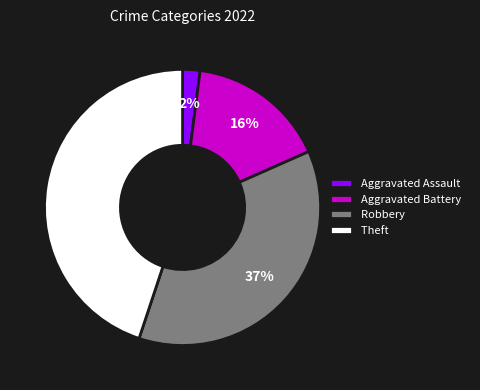

Rank the categories by value from highest to lowest.

Theft, Robbery, Aggravated Battery, Aggravated Assault